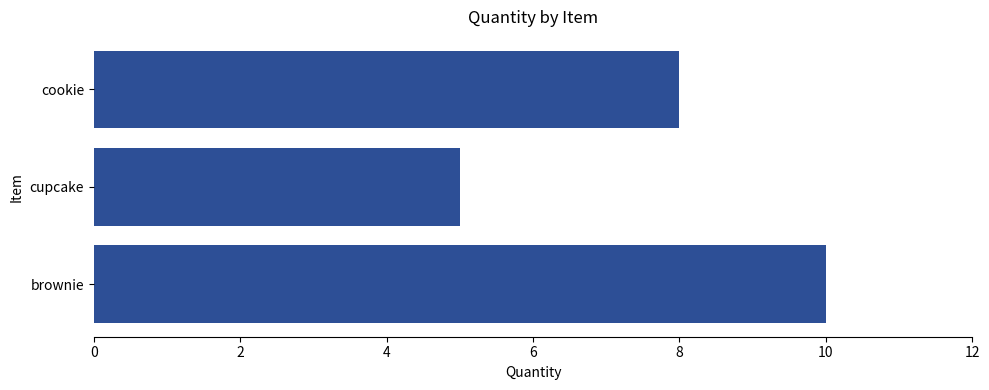

List the labels in order of value, largest first.

brownie, cookie, cupcake